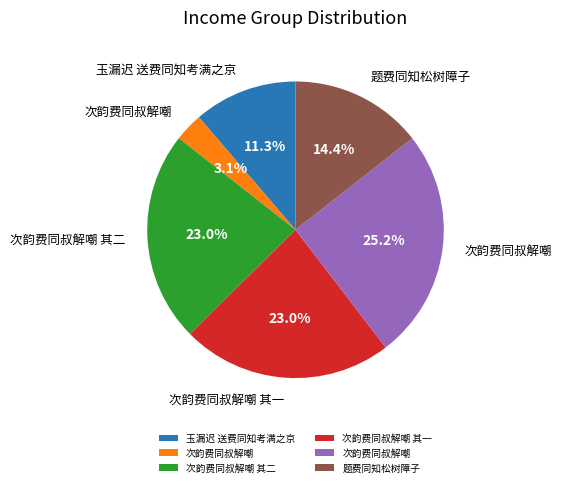

Is there any slice that represents more than half of the pie?

No